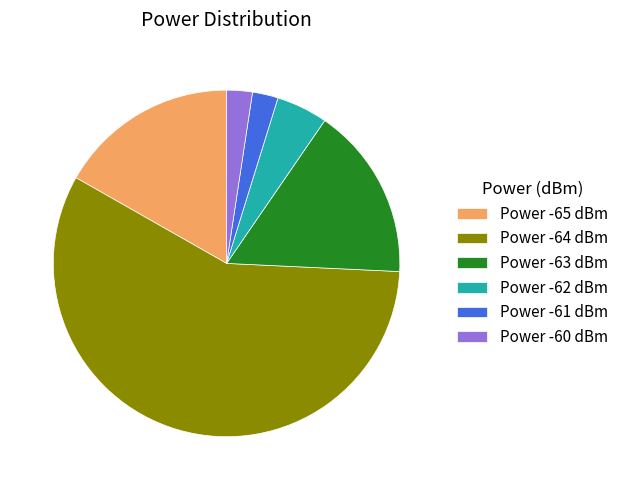

What is the largest slice in the pie chart?

Power -64 dBm